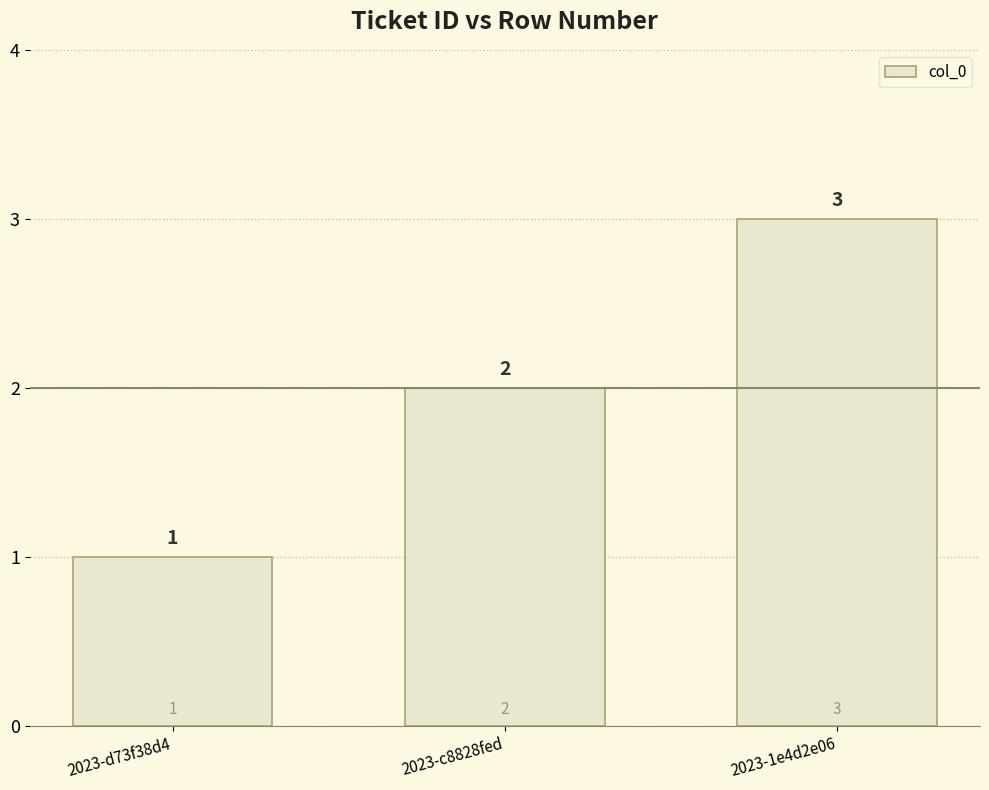

What is the label of the 1st bar from the left?

2023-d73f38d4